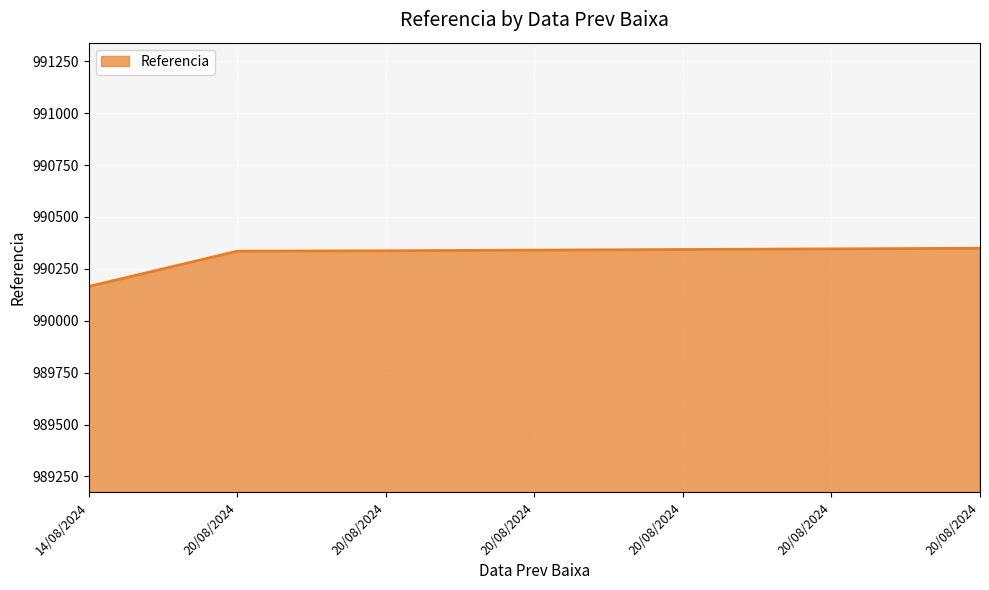

Reading left to right, extract all data points from this chart.

14/08/2024=990165	20/08/2024=990335	20/08/2024=990337	20/08/2024=990340	20/08/2024=990343	20/08/2024=990346	20/08/2024=990349